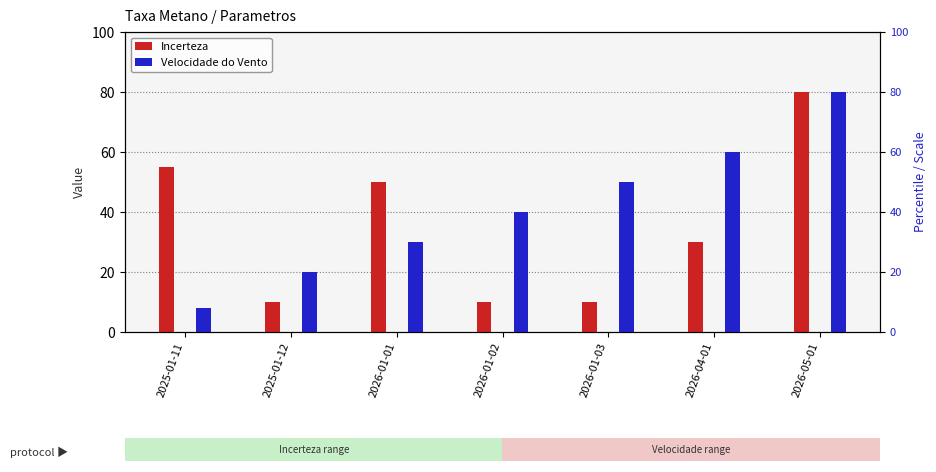

How many groups of bars are there?

7